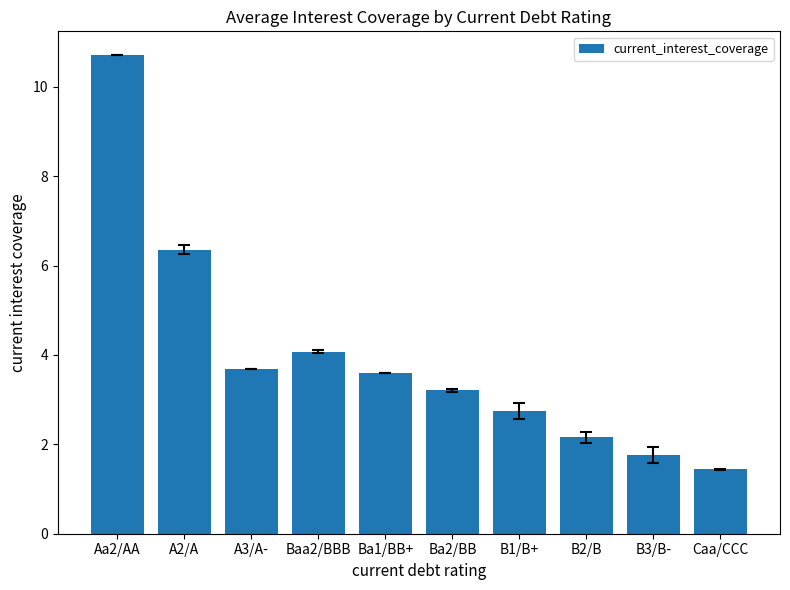

Which label corresponds to the smallest value in the chart?

Caa/CCC